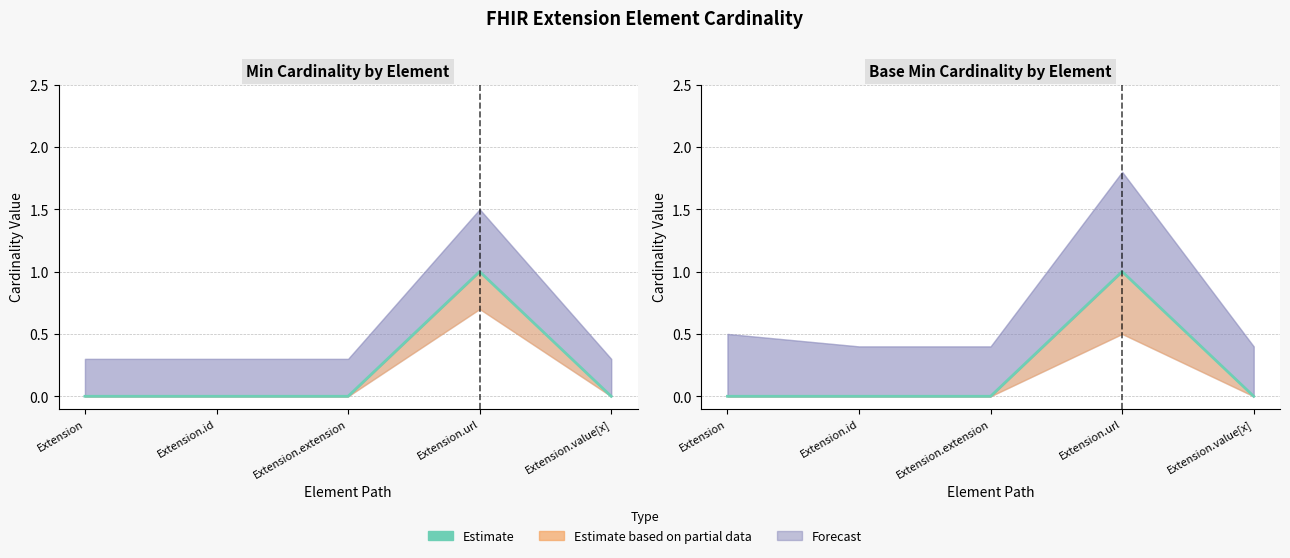

Is it true that the value at Extension.id is 0?

True